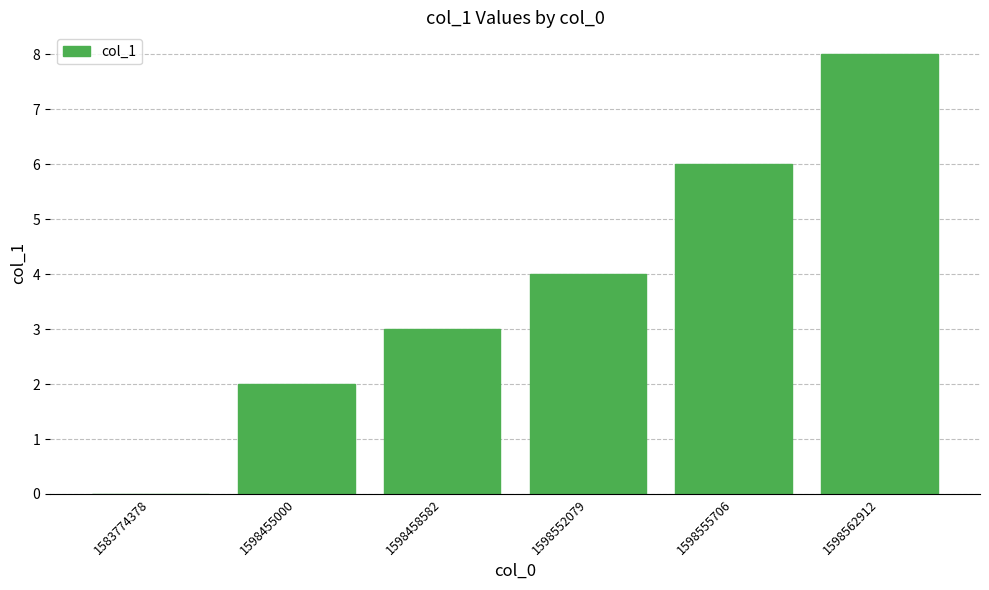

What is the maximum value shown in the chart?

8